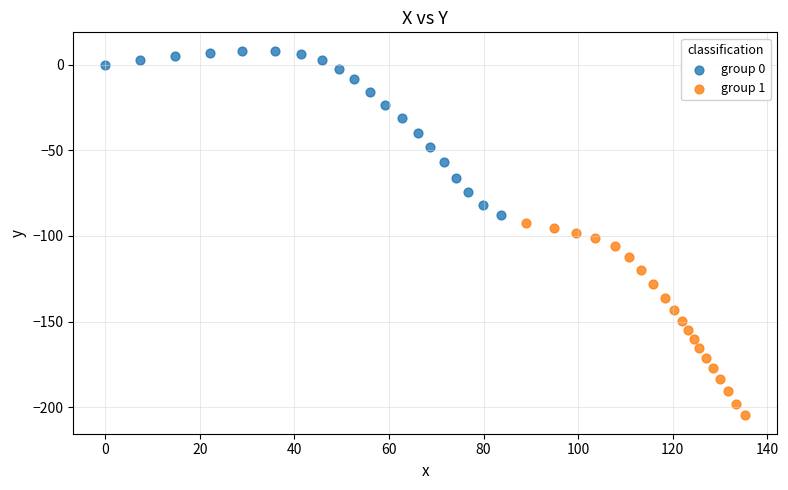

Which series has the widest spread of Y values?

group 1